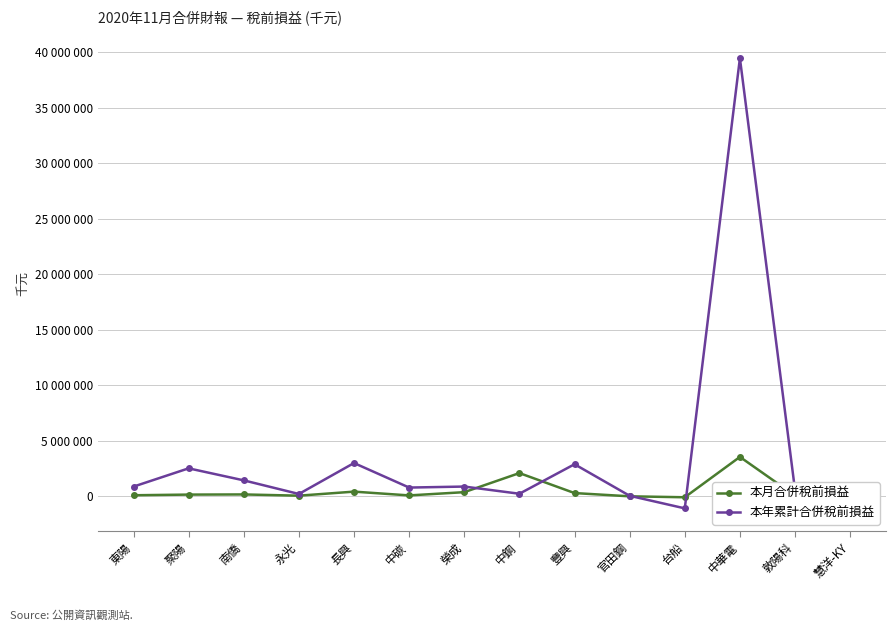

What is the sum of the 本年累計合併稅前損益 values at 永光 and 中碳?

973640